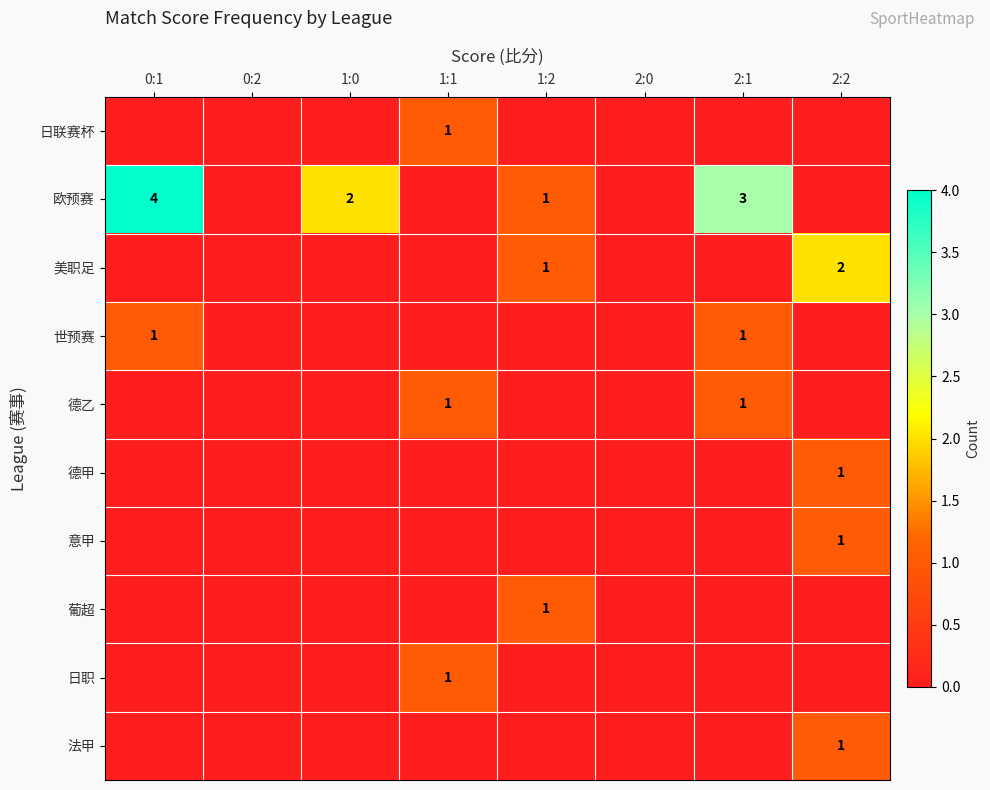

At how many categories does at least one series exceed 1?

4